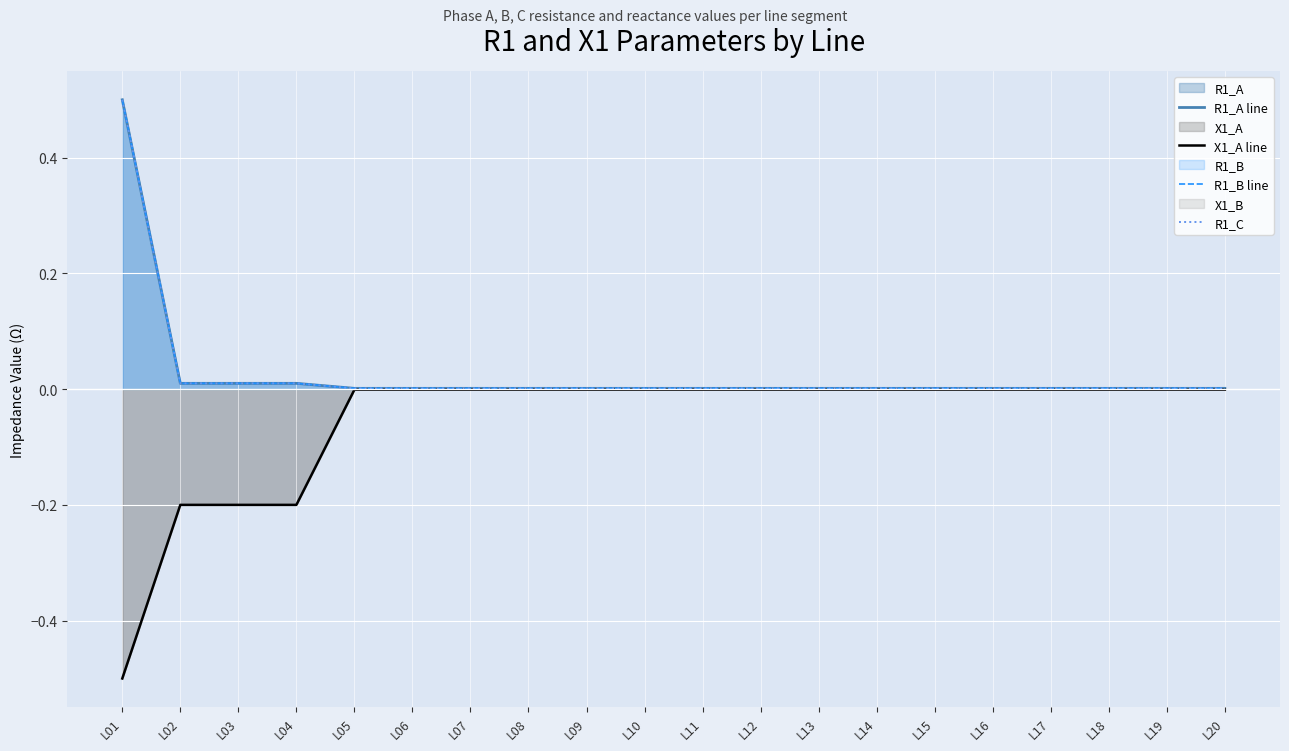

At how many categories does at least one series exceed 0?

20